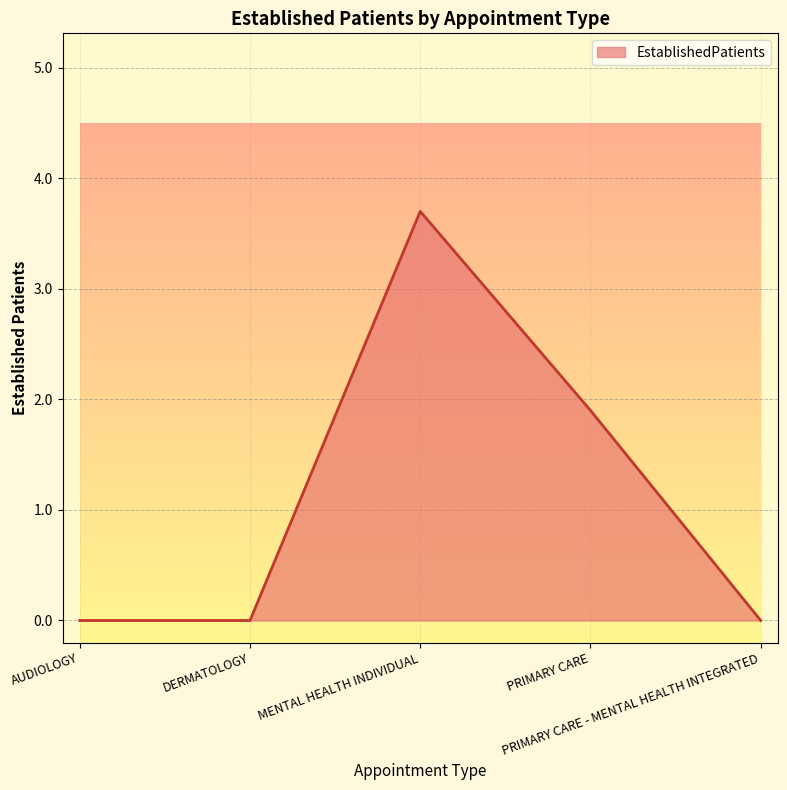

Which has a higher value, AUDIOLOGY or PRIMARY CARE?

PRIMARY CARE